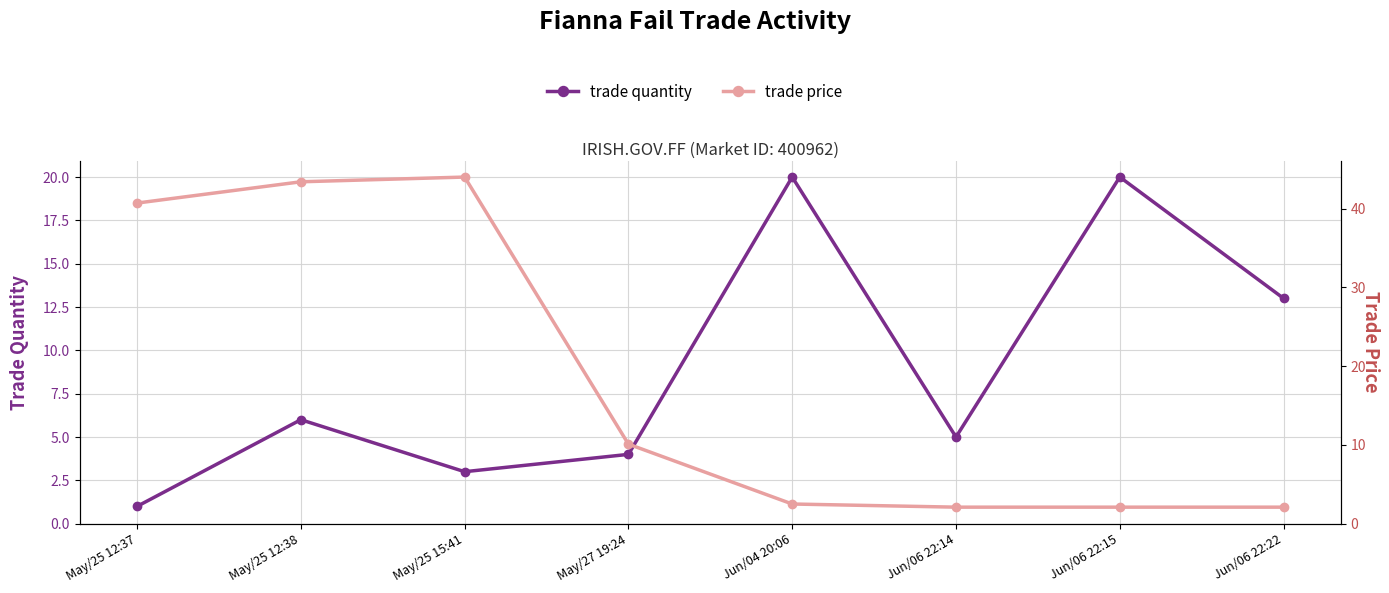

Rank the series by their average value, from highest to lowest.

trade price, trade quantity